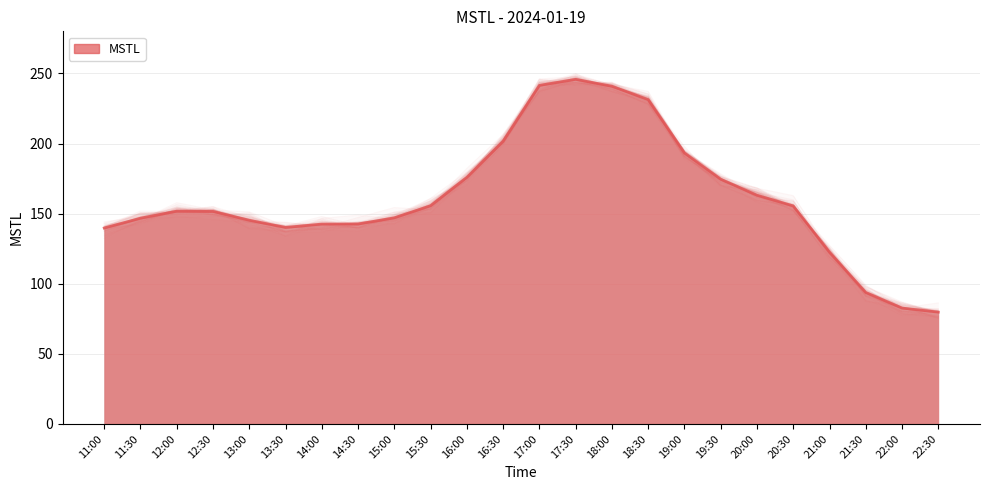

What is the difference between the second highest and second lowest values?

158.8